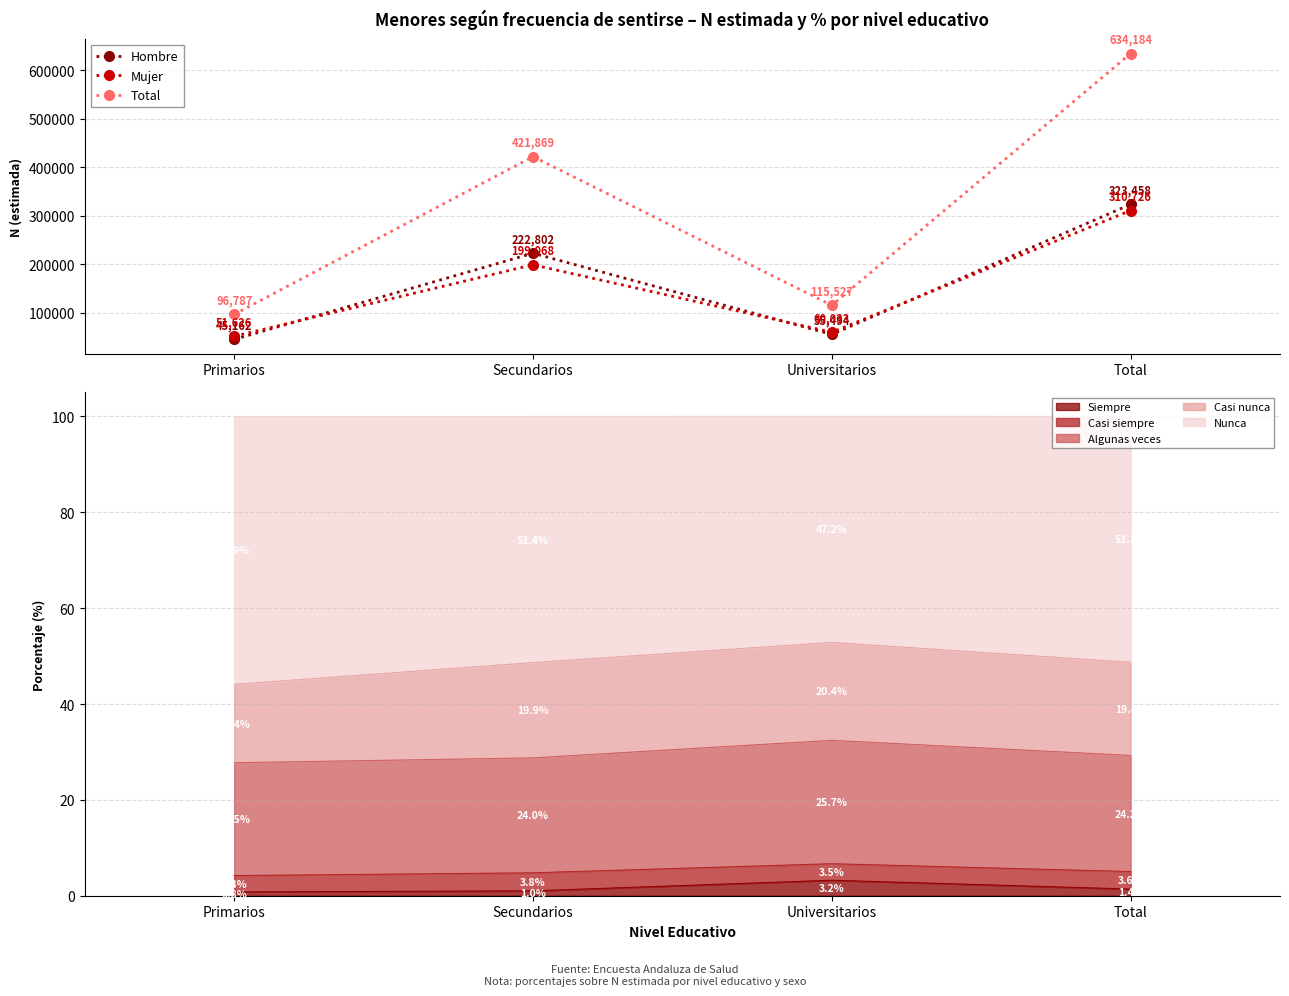

Reading left to right, extract all data points from this chart.

Hombre: 45162	222802	55494	323458
Mujer: 51626	199068	60033	310726
Total: 96787	421869	115527	634184